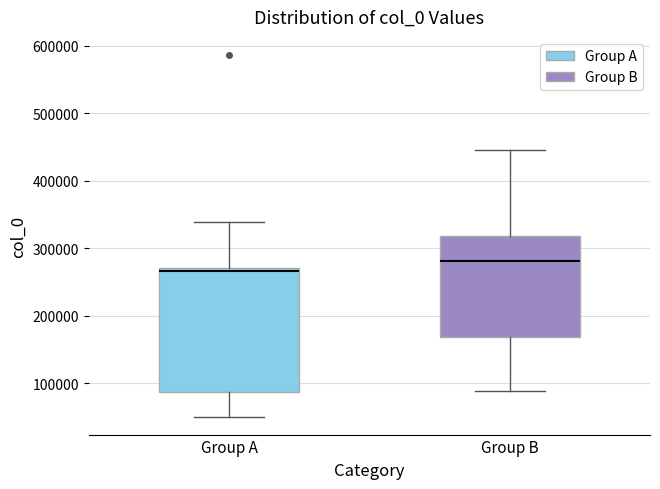

Which box's median line is the highest?

Group B